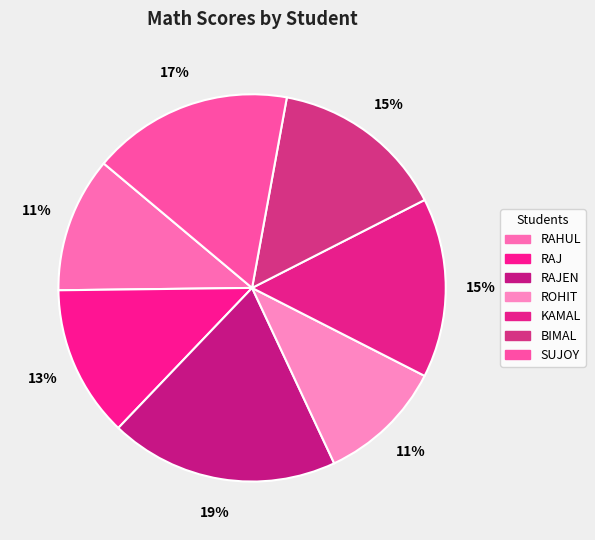

Is there any slice that represents more than half of the pie?

No